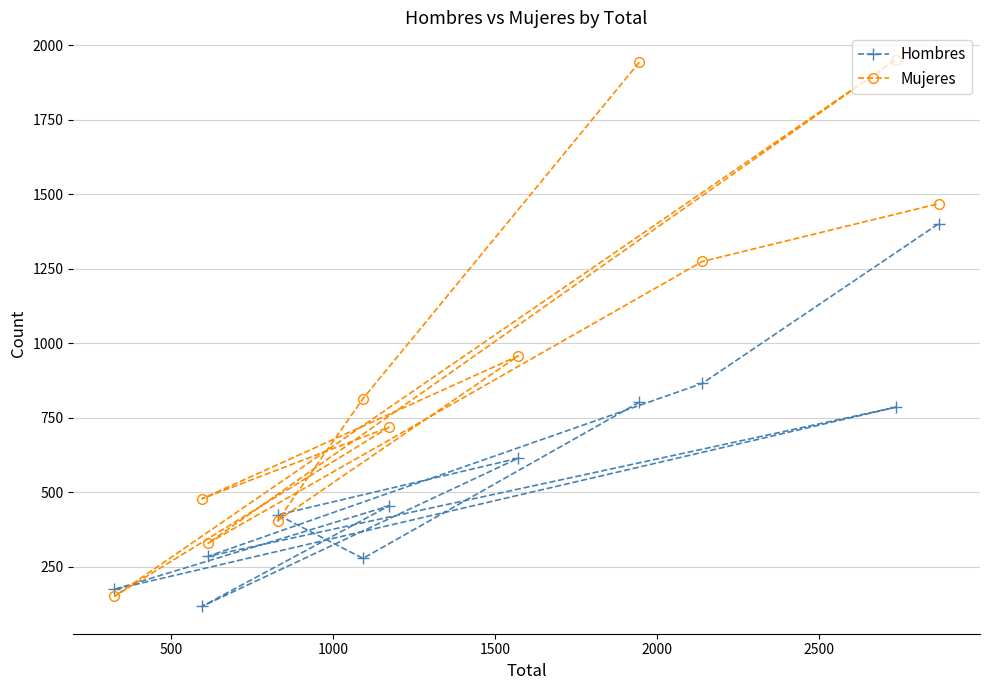

Count the number of data series in this chart.

2